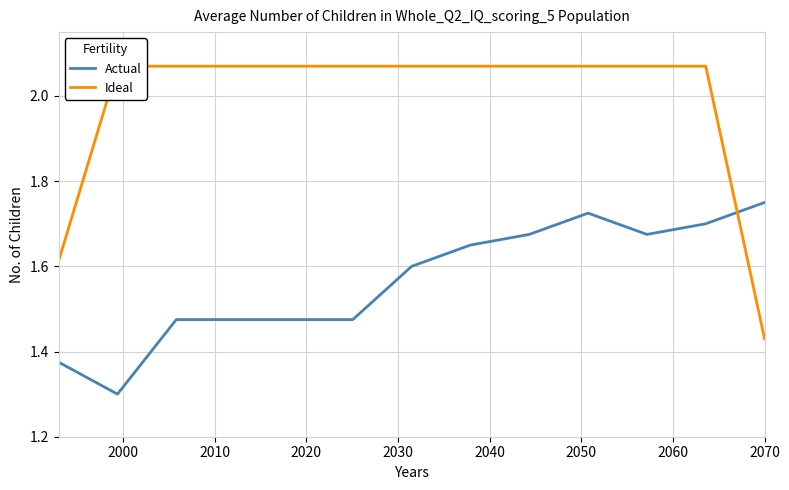

Which series has the widest spread of values?

Ideal